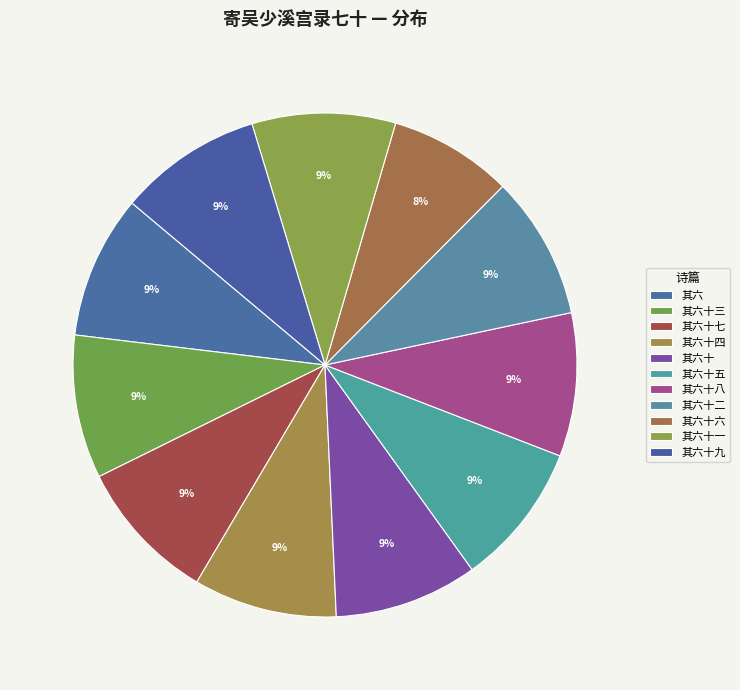

Is there a majority slice in this chart?

No